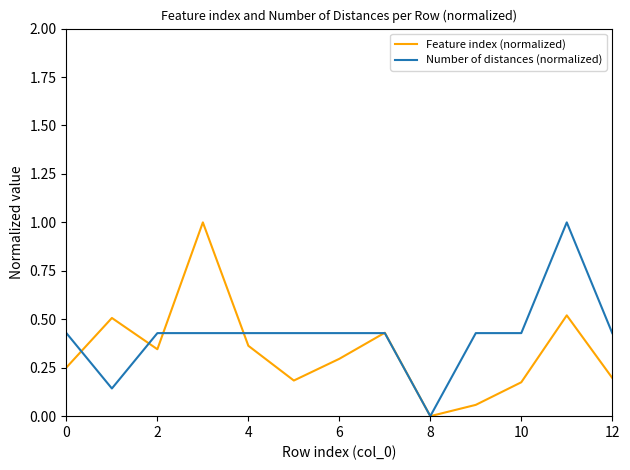

Does the chart have visible grid lines?

No